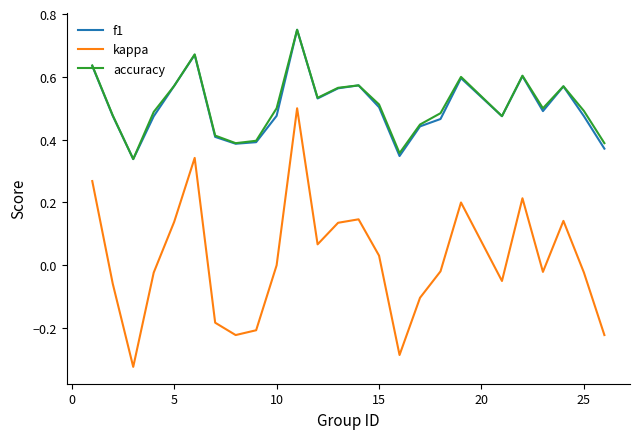

True or false: kappa and f1 intersect in this chart.

False